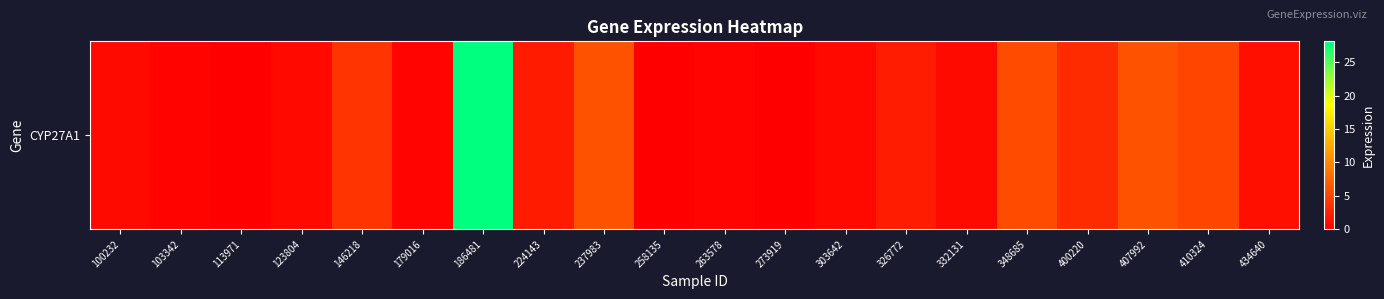

How many series are shown in this chart?

1